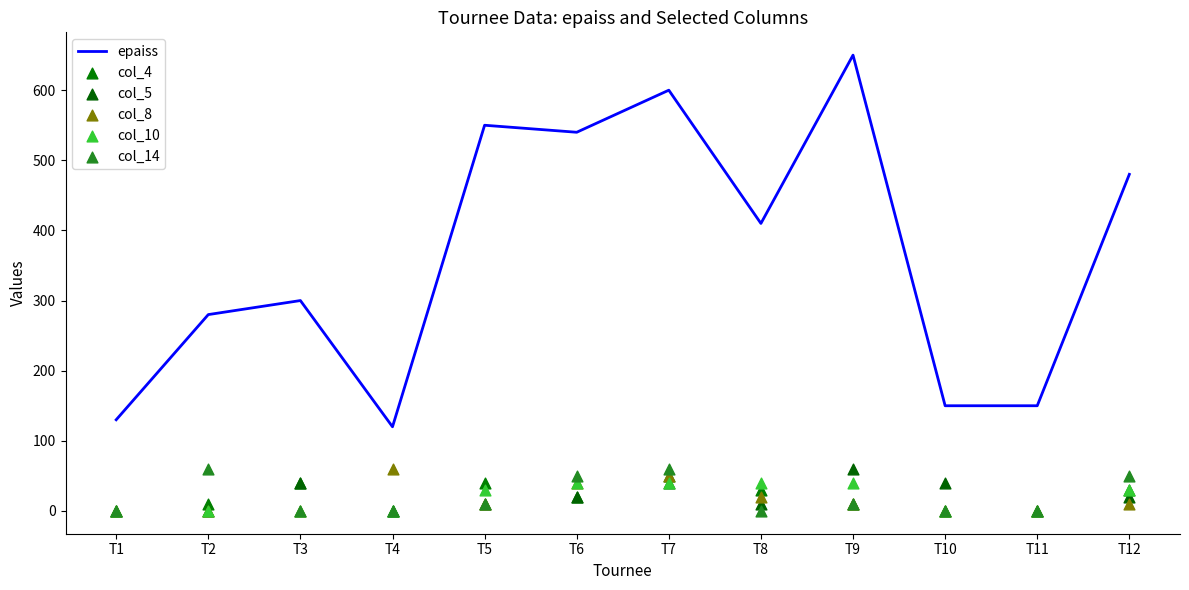

Is the value of col_5 at T1 greater than the value of epaiss at T7?

No